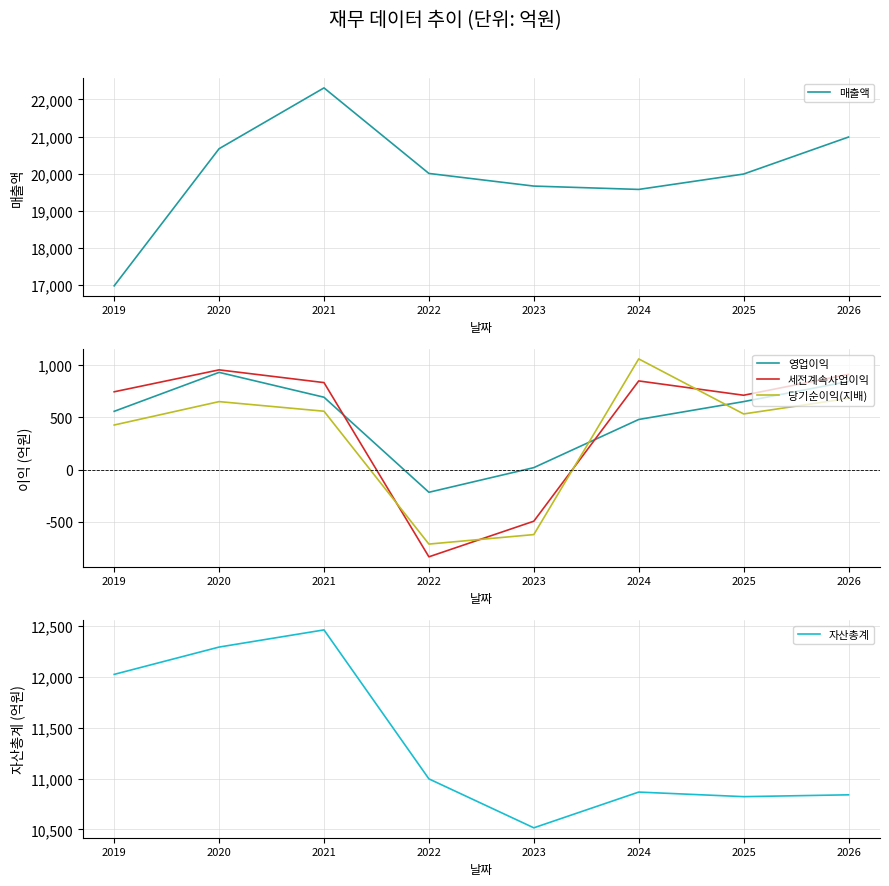

How many series are shown in this chart?

5